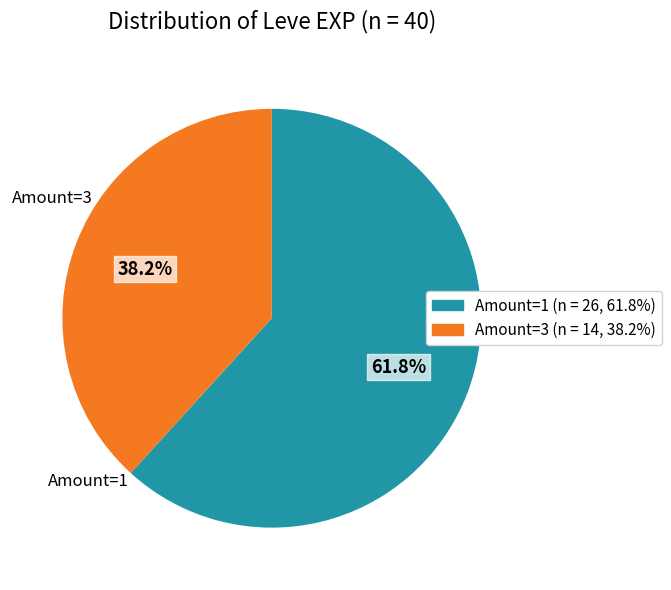

Is there a majority slice in this chart?

Yes